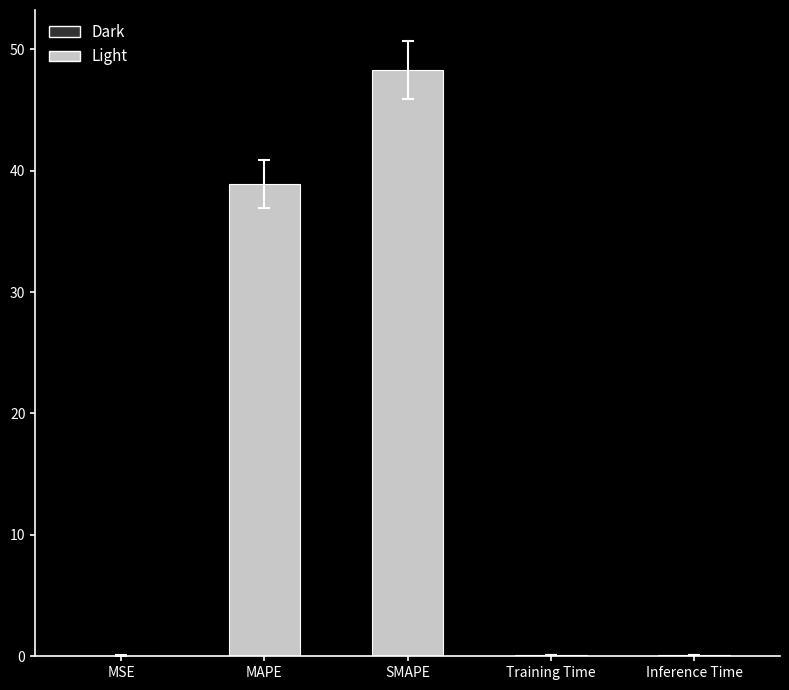

What is the sum of all values?

87.4